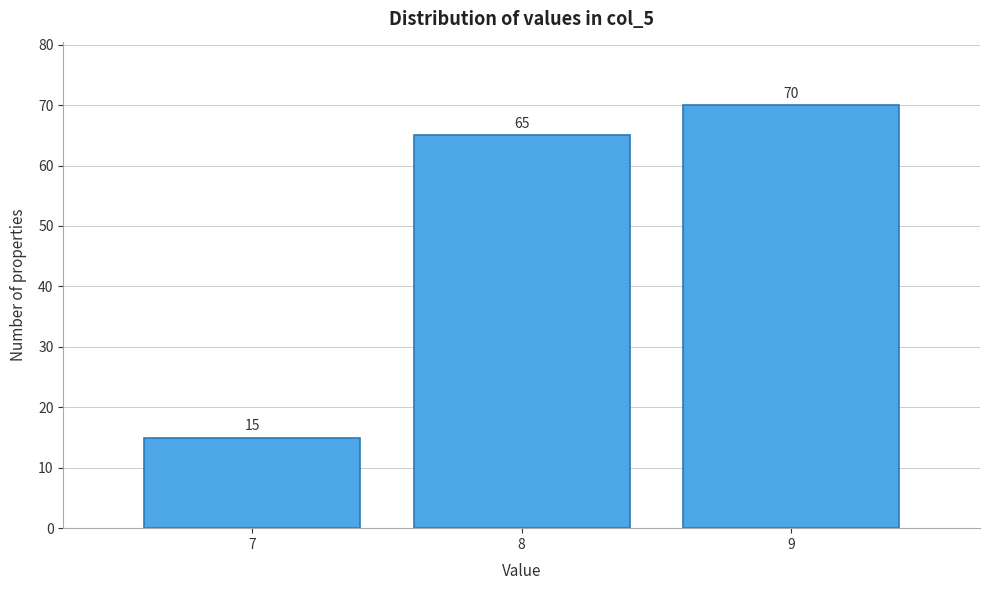

Reading left to right, list all the values displayed in this chart.

7=15	8=65	9=70